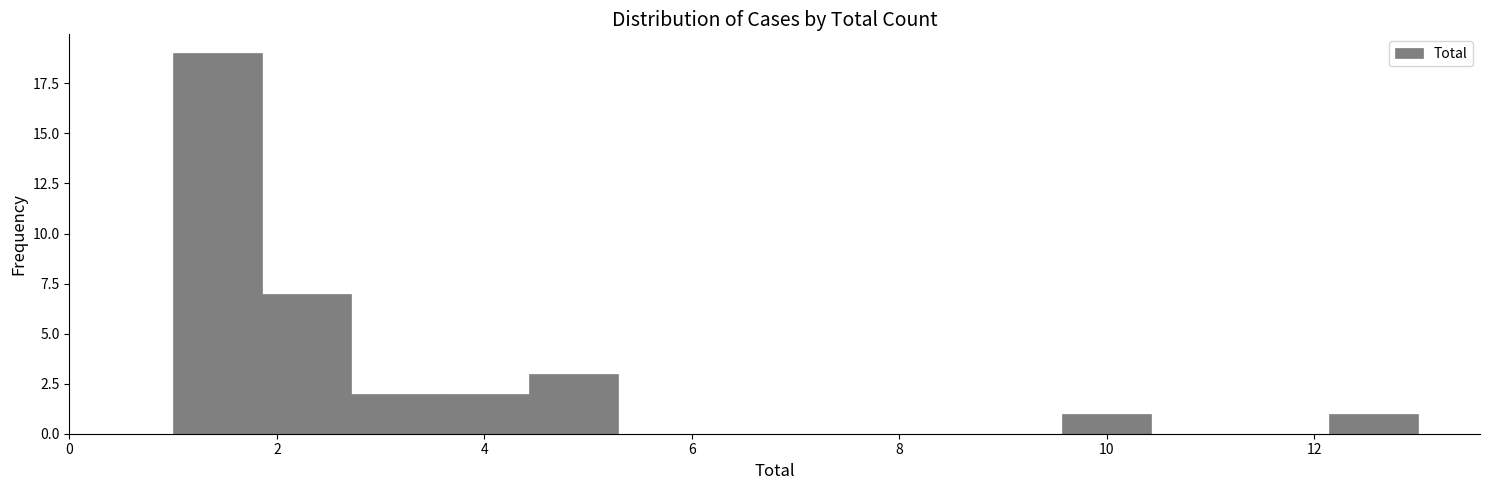

Over which range of the x-axis is the bar tallest?

1.0 to 1.8